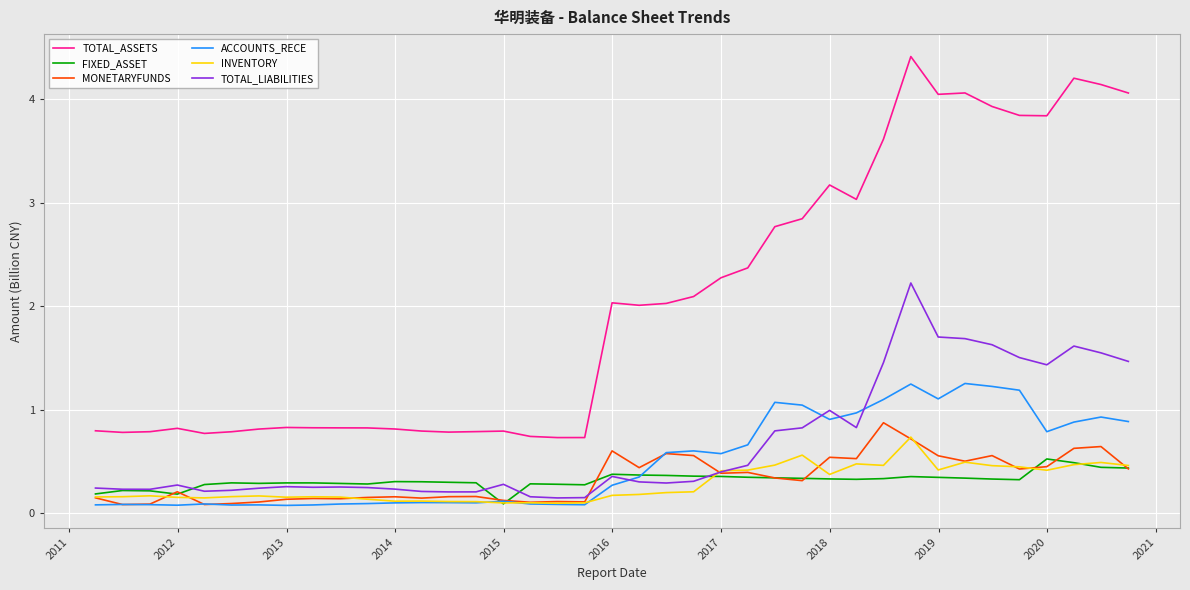

What is the difference between the maximum and minimum values in the TOTAL_ASSETS series?

3.7